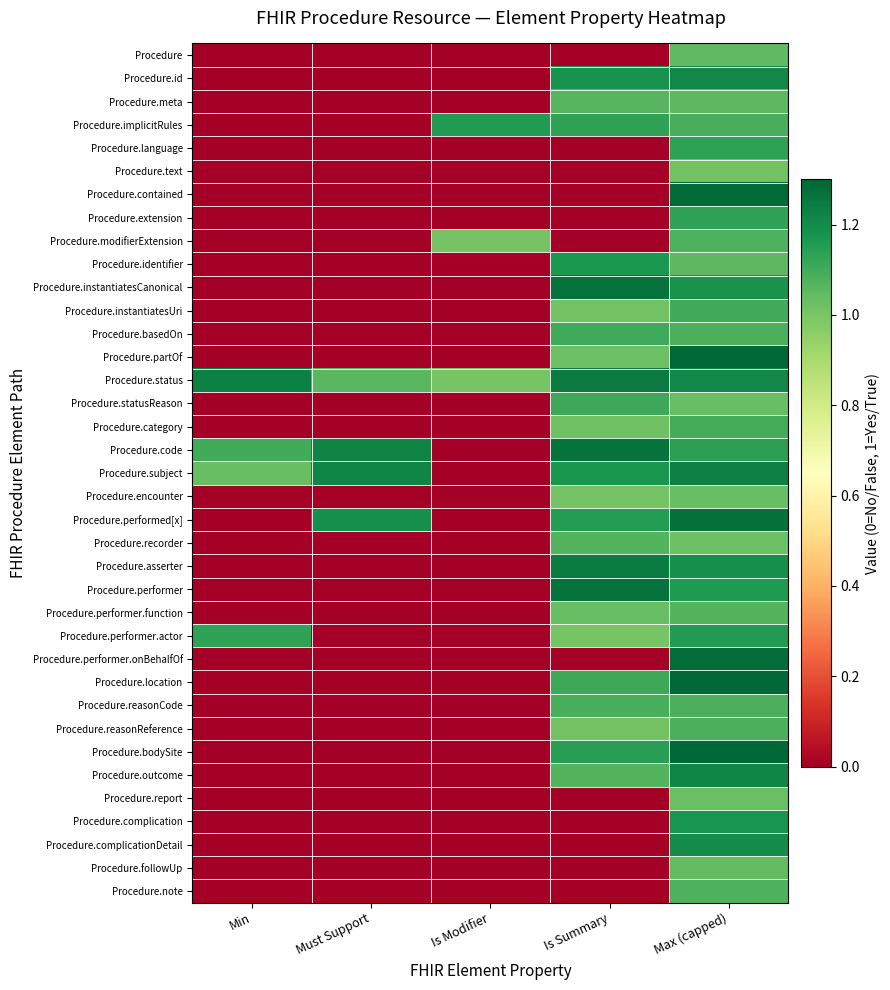

Reading left to right, what are all the values shown in this chart?

Procedure: Min=0.0	Must Support=0.0	Is Modifier=0.0	Is Summary=0.0	Max (capped)=1.0
Procedure.id: Min=0.0	Must Support=0.0	Is Modifier=0.0	Is Summary=1.2	Max (capped)=1.2
Procedure.meta: Min=0.0	Must Support=0.0	Is Modifier=0.0	Is Summary=1.1	Max (capped)=1.1
Procedure.implicitRules: Min=0.0	Must Support=0.0	Is Modifier=1.2	Is Summary=1.1	Max (capped)=1.1
Procedure.language: Min=0.0	Must Support=0.0	Is Modifier=0.0	Is Summary=0.0	Max (capped)=1.1
Procedure.text: Min=0.0	Must Support=0.0	Is Modifier=0.0	Is Summary=0.0	Max (capped)=1.0
Procedure.contained: Min=0.0	Must Support=0.0	Is Modifier=0.0	Is Summary=0.0	Max (capped)=1.3
Procedure.extension: Min=0.0	Must Support=0.0	Is Modifier=0.0	Is Summary=0.0	Max (capped)=1.1
Procedure.modifierExtension: Min=0.0	Must Support=0.0	Is Modifier=1.0	Is Summary=0.0	Max (capped)=1.1
Procedure.identifier: Min=0.0	Must Support=0.0	Is Modifier=0.0	Is Summary=1.2	Max (capped)=1.1
Procedure.instantiatesCanonical: Min=0.0	Must Support=0.0	Is Modifier=0.0	Is Summary=1.3	Max (capped)=1.2
Procedure.instantiatesUri: Min=0.0	Must Support=0.0	Is Modifier=0.0	Is Summary=1.0	Max (capped)=1.1
Procedure.basedOn: Min=0.0	Must Support=0.0	Is Modifier=0.0	Is Summary=1.1	Max (capped)=1.1
Procedure.partOf: Min=0.0	Must Support=0.0	Is Modifier=0.0	Is Summary=1.0	Max (capped)=1.3
Procedure.status: Min=1.2	Must Support=1.1	Is Modifier=1.0	Is Summary=1.2	Max (capped)=1.2
Procedure.statusReason: Min=0.0	Must Support=0.0	Is Modifier=0.0	Is Summary=1.1	Max (capped)=1.0
Procedure.category: Min=0.0	Must Support=0.0	Is Modifier=0.0	Is Summary=1.0	Max (capped)=1.1
Procedure.code: Min=1.1	Must Support=1.2	Is Modifier=0.0	Is Summary=1.3	Max (capped)=1.1
Procedure.subject: Min=1.0	Must Support=1.2	Is Modifier=0.0	Is Summary=1.2	Max (capped)=1.2
Procedure.encounter: Min=0.0	Must Support=0.0	Is Modifier=0.0	Is Summary=1.0	Max (capped)=1.0
Procedure.performed[x]: Min=0.0	Must Support=1.2	Is Modifier=0.0	Is Summary=1.2	Max (capped)=1.3
Procedure.recorder: Min=0.0	Must Support=0.0	Is Modifier=0.0	Is Summary=1.1	Max (capped)=1.0
Procedure.asserter: Min=0.0	Must Support=0.0	Is Modifier=0.0	Is Summary=1.2	Max (capped)=1.2
Procedure.performer: Min=0.0	Must Support=0.0	Is Modifier=0.0	Is Summary=1.3	Max (capped)=1.2
Procedure.performer.function: Min=0.0	Must Support=0.0	Is Modifier=0.0	Is Summary=1.0	Max (capped)=1.1
Procedure.performer.actor: Min=1.1	Must Support=0.0	Is Modifier=0.0	Is Summary=1.0	Max (capped)=1.2
Procedure.performer.onBehalfOf: Min=0.0	Must Support=0.0	Is Modifier=0.0	Is Summary=0.0	Max (capped)=1.3
Procedure.location: Min=0.0	Must Support=0.0	Is Modifier=0.0	Is Summary=1.1	Max (capped)=1.3
Procedure.reasonCode: Min=0.0	Must Support=0.0	Is Modifier=0.0	Is Summary=1.1	Max (capped)=1.1
Procedure.reasonReference: Min=0.0	Must Support=0.0	Is Modifier=0.0	Is Summary=1.0	Max (capped)=1.1
Procedure.bodySite: Min=0.0	Must Support=0.0	Is Modifier=0.0	Is Summary=1.1	Max (capped)=1.3
Procedure.outcome: Min=0.0	Must Support=0.0	Is Modifier=0.0	Is Summary=1.1	Max (capped)=1.2
Procedure.report: Min=0.0	Must Support=0.0	Is Modifier=0.0	Is Summary=0.0	Max (capped)=1.0
Procedure.complication: Min=0.0	Must Support=0.0	Is Modifier=0.0	Is Summary=0.0	Max (capped)=1.2
Procedure.complicationDetail: Min=0.0	Must Support=0.0	Is Modifier=0.0	Is Summary=0.0	Max (capped)=1.2
Procedure.followUp: Min=0.0	Must Support=0.0	Is Modifier=0.0	Is Summary=0.0	Max (capped)=1.0
Procedure.note: Min=0.0	Must Support=0.0	Is Modifier=0.0	Is Summary=0.0	Max (capped)=1.1